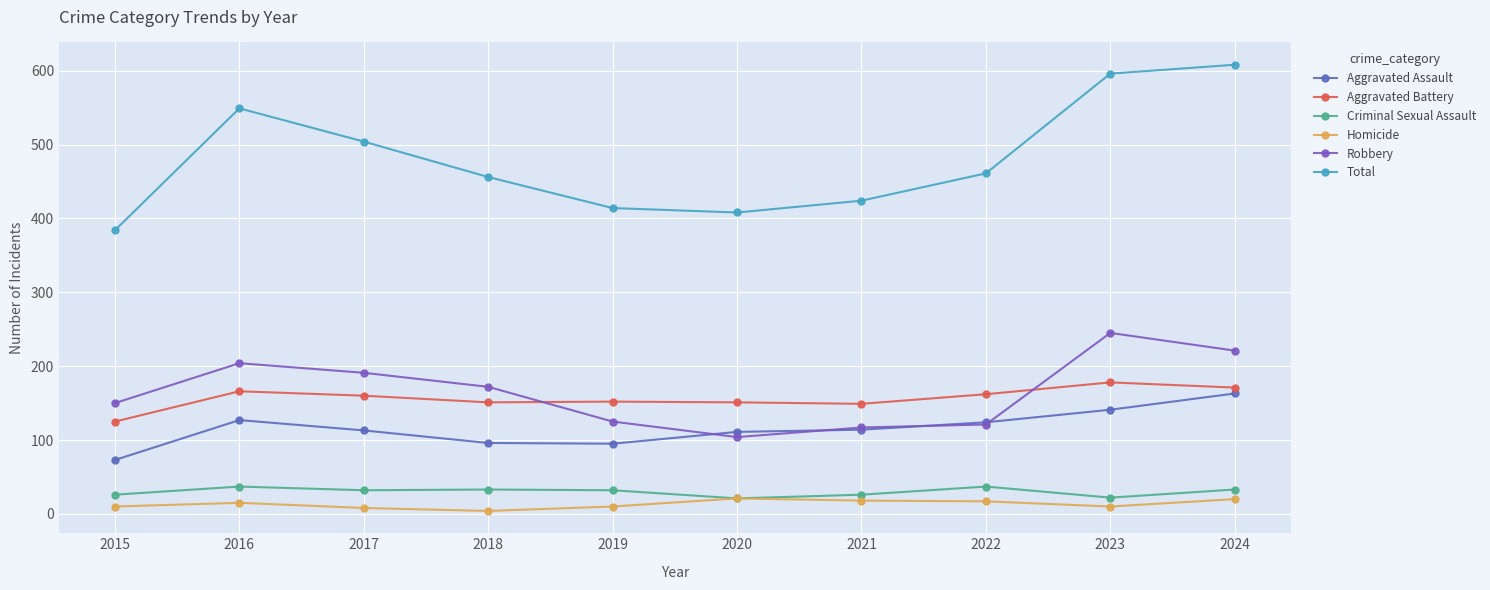

Reading left to right, extract all data points from this chart.

Aggravated Assault: 2015=73	2016=127	2017=113	2018=96	2019=95	2020=111	2021=114	2022=124	2023=141	2024=163
Aggravated Battery: 2015=125	2016=166	2017=160	2018=151	2019=152	2020=151	2021=149	2022=162	2023=178	2024=171
Criminal Sexual Assault: 2015=26	2016=37	2017=32	2018=33	2019=32	2020=21	2021=26	2022=37	2023=22	2024=33
Homicide: 2015=10	2016=15	2017=8	2018=4	2019=10	2020=21	2021=18	2022=17	2023=10	2024=20
Robbery: 2015=150	2016=204	2017=191	2018=172	2019=125	2020=104	2021=117	2022=121	2023=245	2024=221
Total: 2015=384	2016=549	2017=504	2018=456	2019=414	2020=408	2021=424	2022=461	2023=596	2024=608